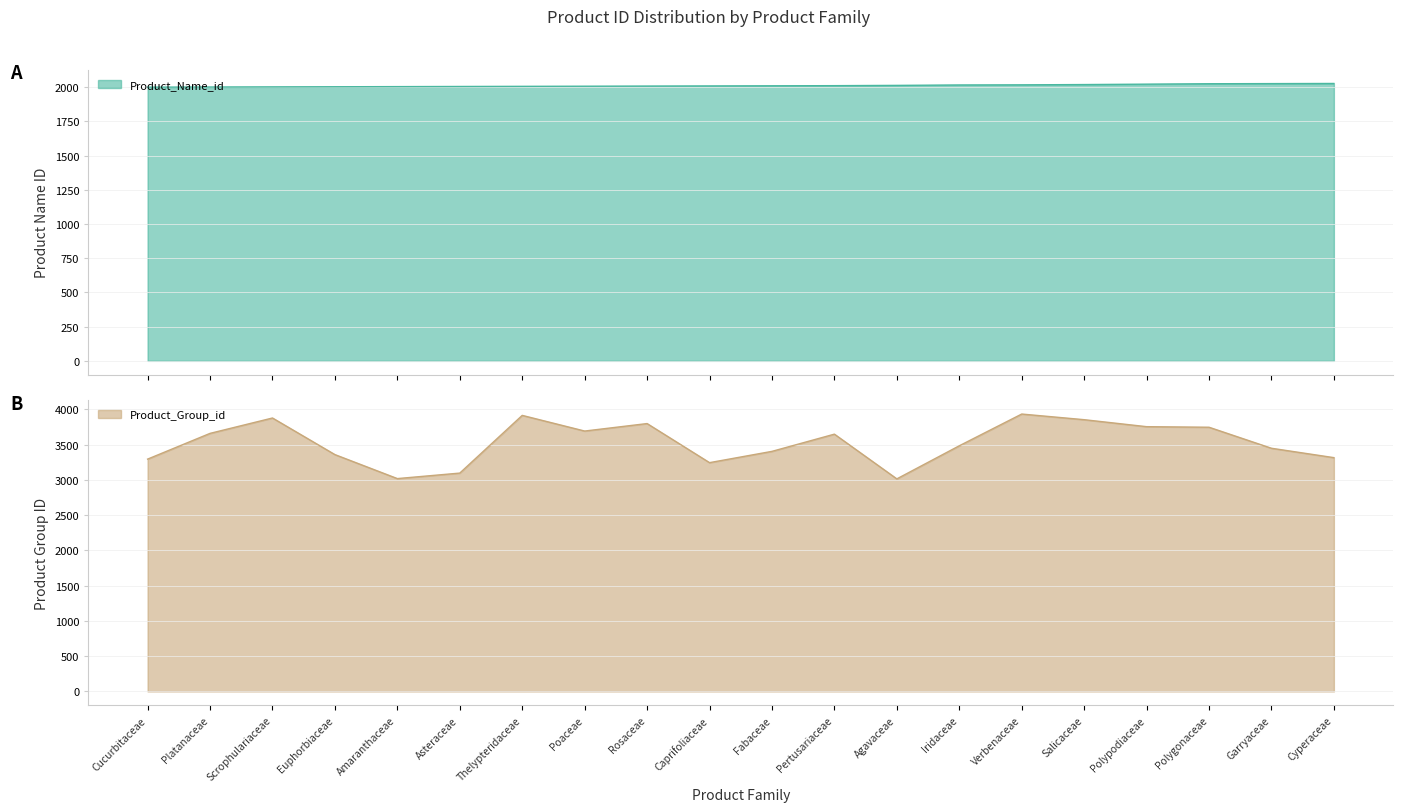

What is the sum of all Product_Group_id values?

70528